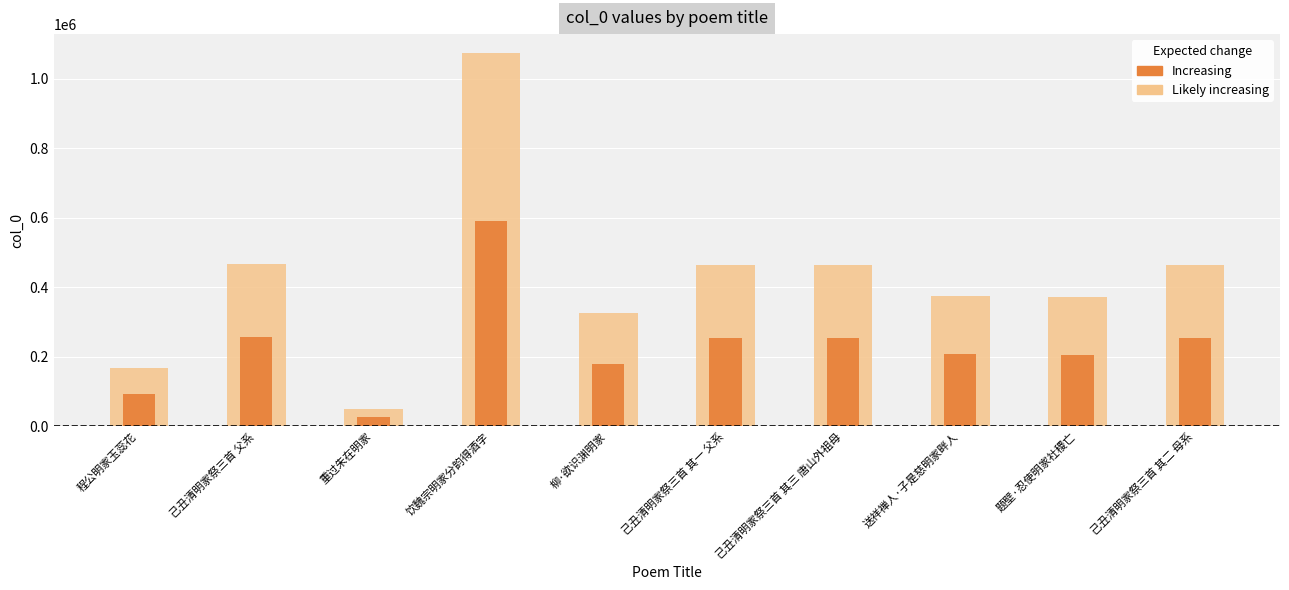

Rank the series by their maximum value, from lowest to highest.

Increasing, Likely increasing